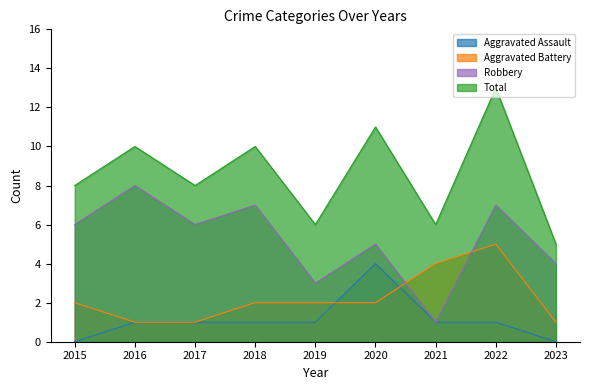

Where is Aggravated Battery nearest to the value 3?

2015